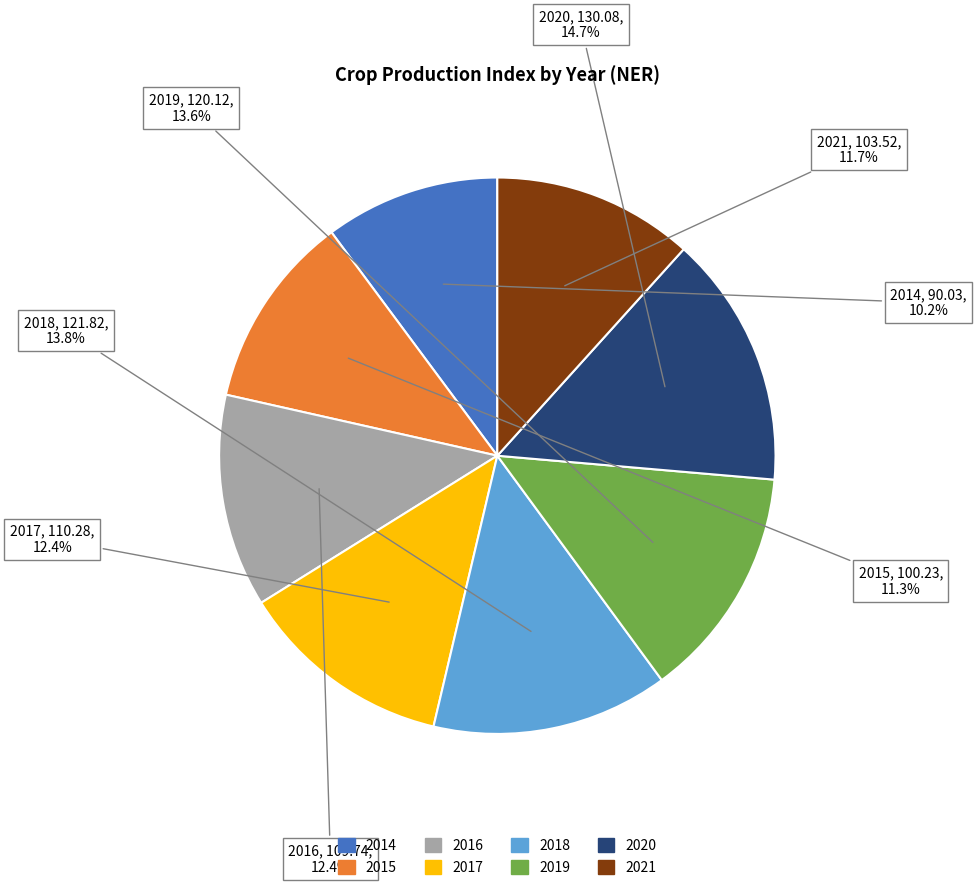

What is the smallest slice in the pie chart?

2014